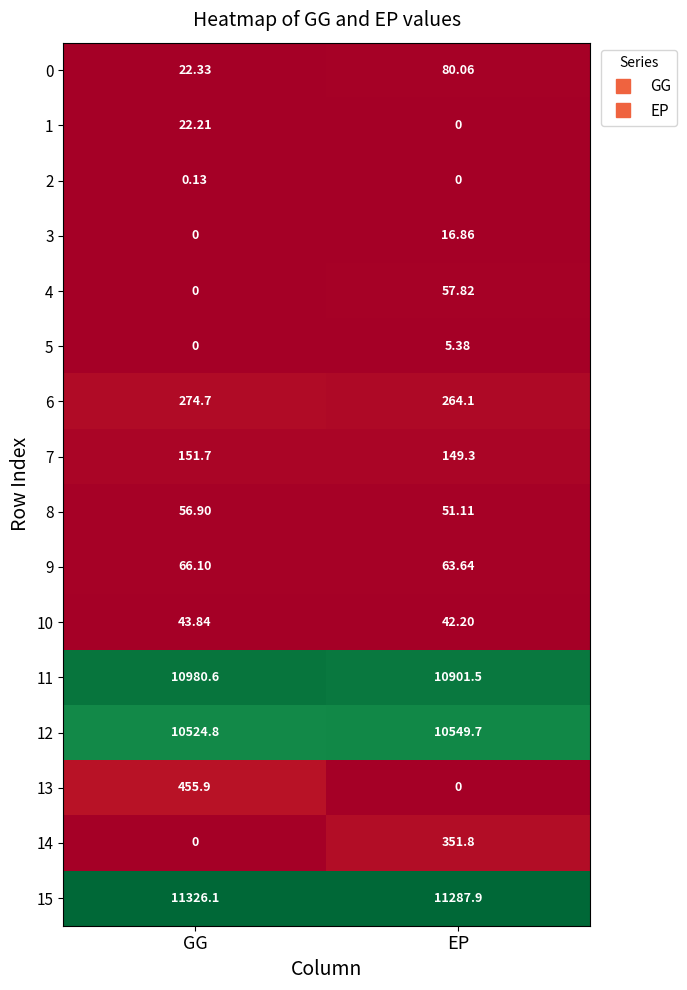

Between GG and EP, which series saw the biggest shift?

13